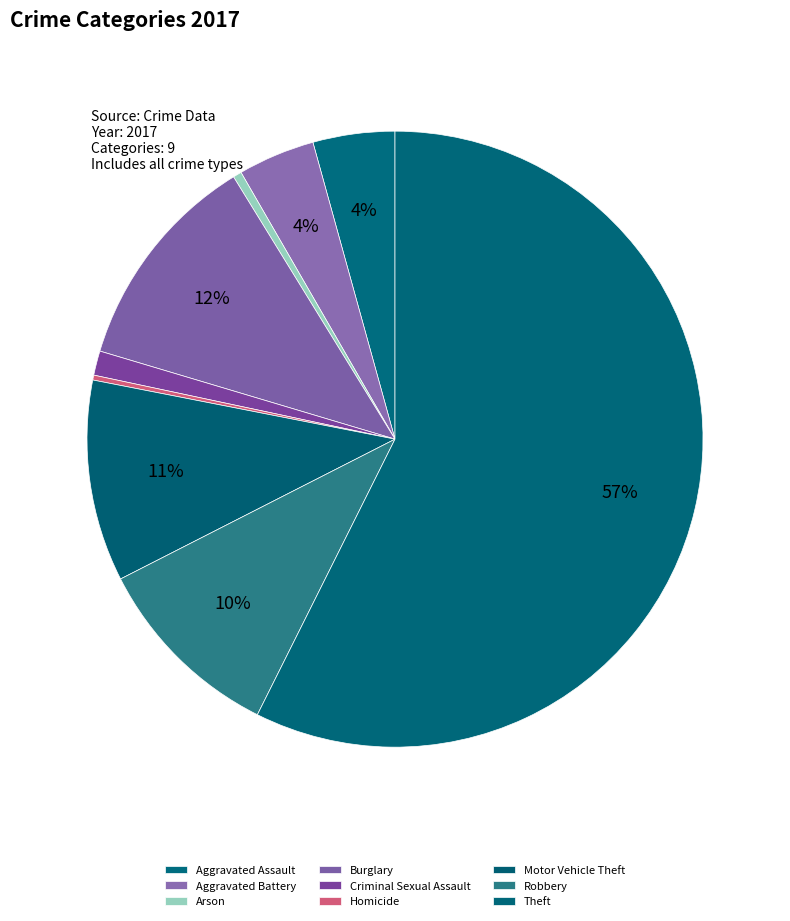

What percentage is the Aggravated Assault slice, to the nearest percent?

4%